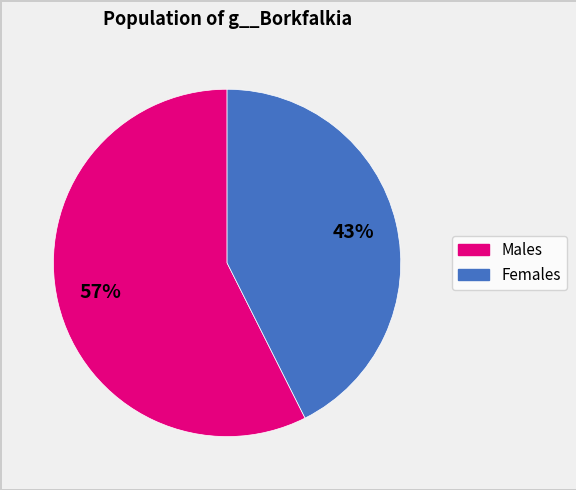

To the nearest percent, what is the average slice percentage?

50%